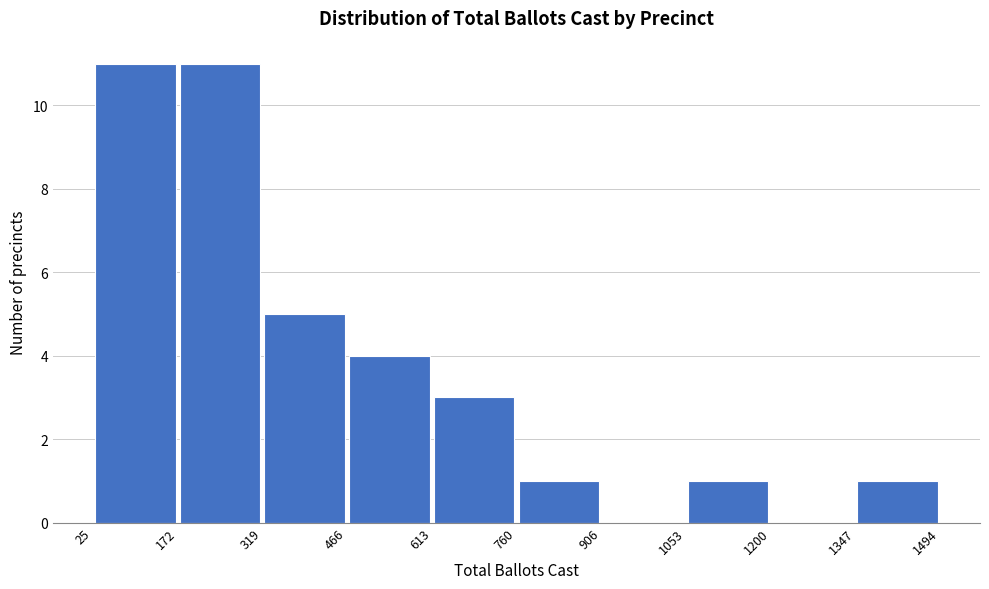

Reading left to right, transcribe this chart: for each bar, give the range it covers on the x-axis and its height. The values are not printed on the chart, so give them approximately, as read against the axis.

25 to 172: 11
172 to 319: 11
319 to 466: 5
466 to 613: 4
613 to 760: 3
760 to 906: 1
906 to 1053: 0
1053 to 1200: 1
1200 to 1347: 0
1347 to 1494: 1